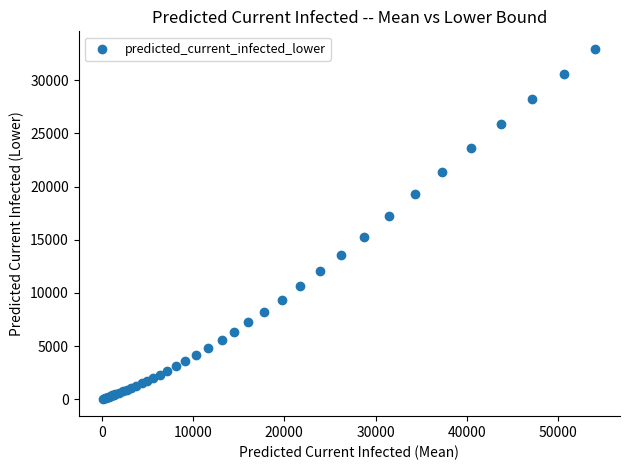

What Y value in the scatter plot is closest to 16503?

17188